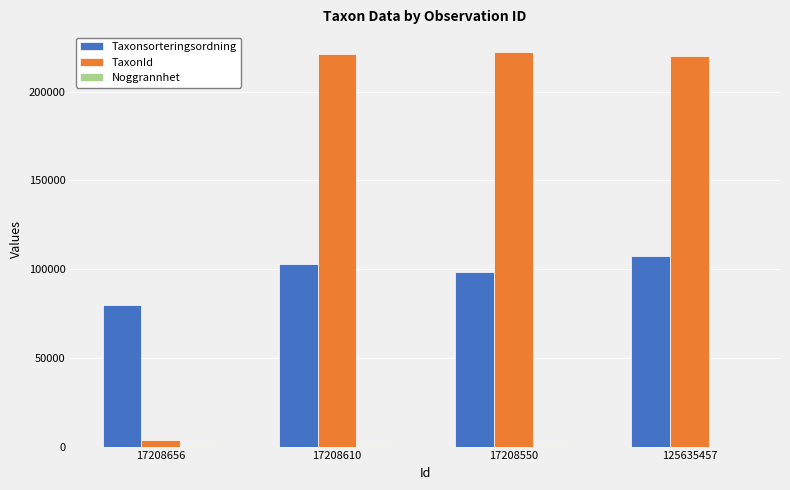

Which series changed the most between 17208656 and 125635457?

TaxonId